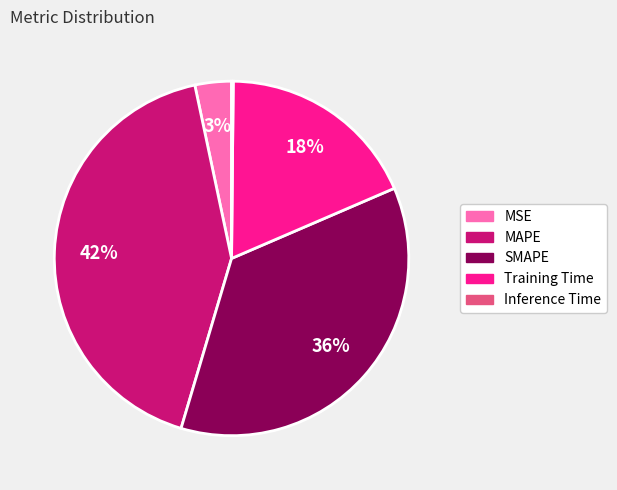

To the nearest percent, what portion does SMAPE represent?

36%